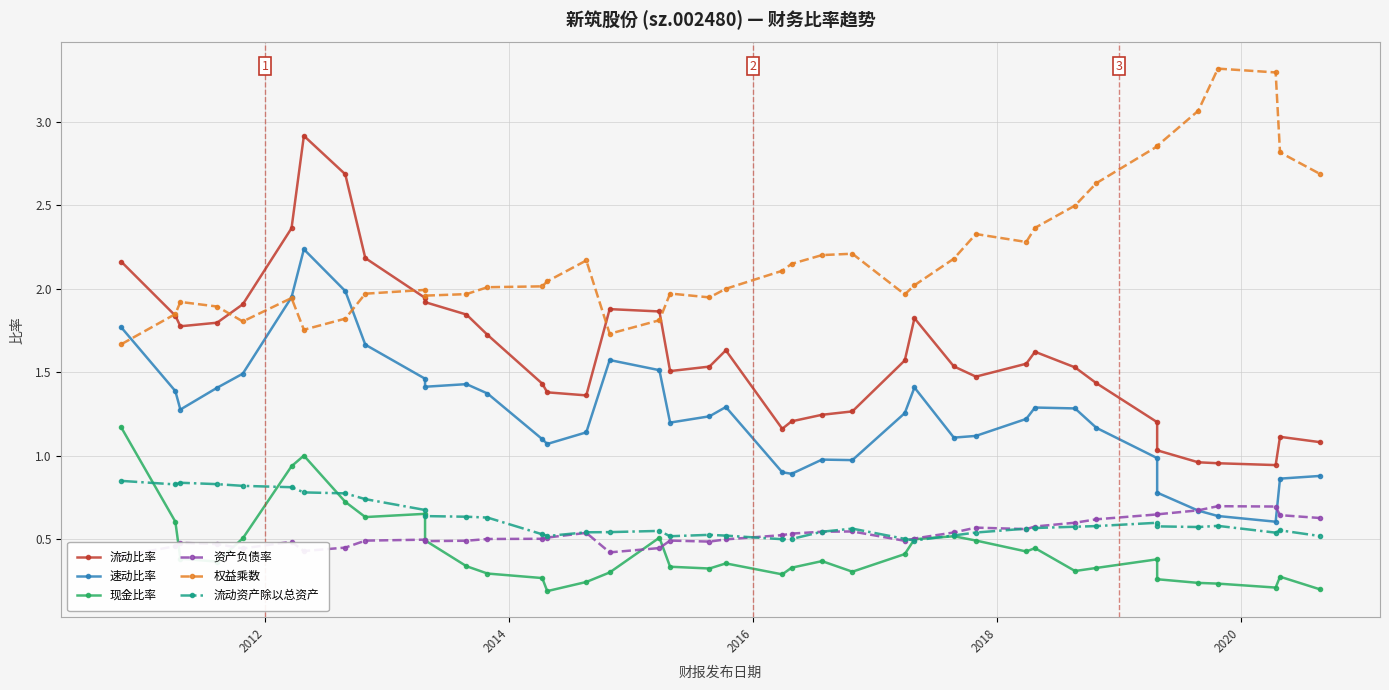

What is the smallest value displayed?

0.2